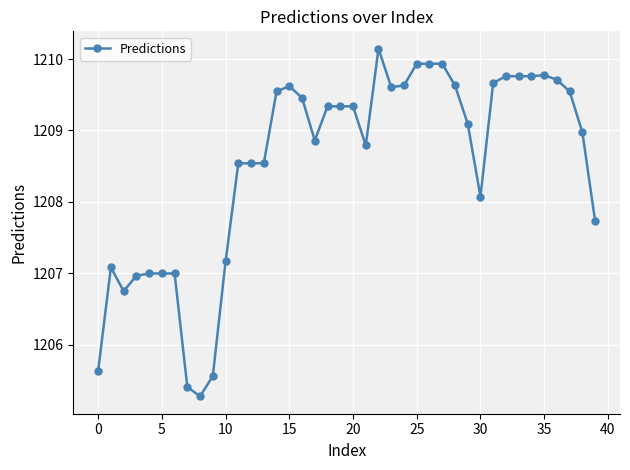

True or false: the data has more than 2 interior local peaks.

True